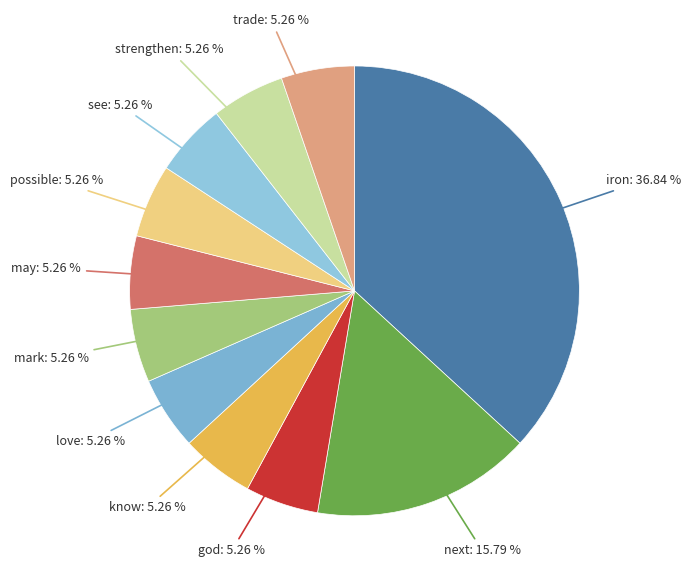

What is the largest slice in the pie chart?

iron